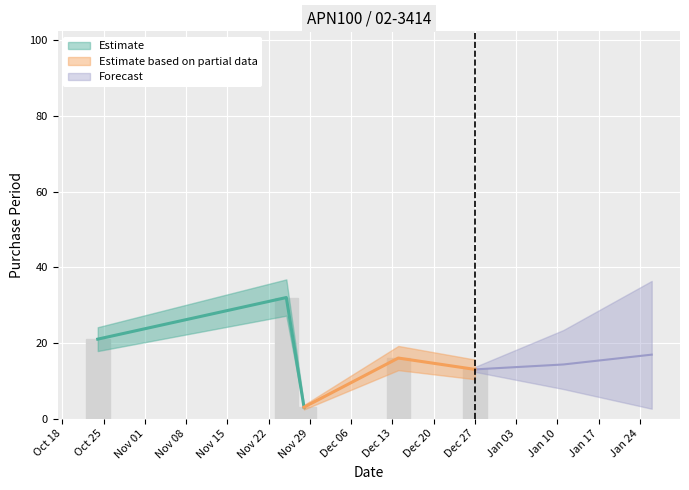

What is the change in value from 2016-11-25 to 2016-11-28?

-29